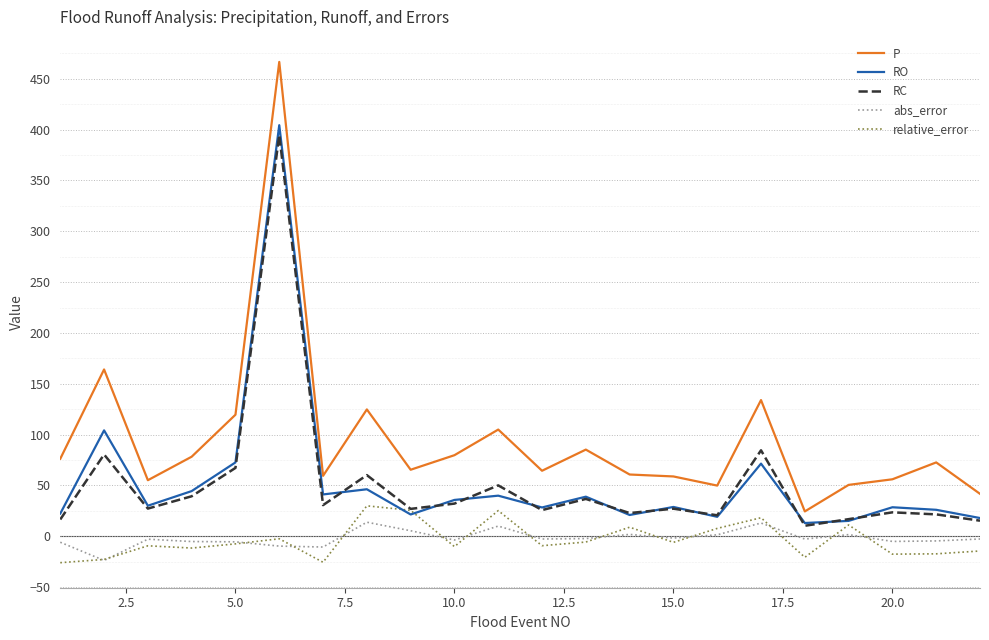

What is the difference between the second highest and minimum values in the relative_error series?

51.5